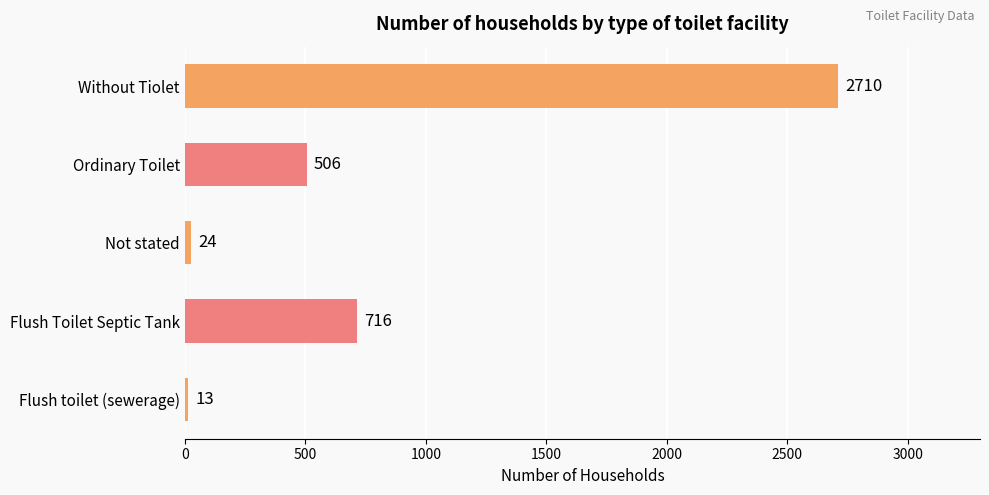

What is the change in value from Not stated to Without Tiolet?

+2686